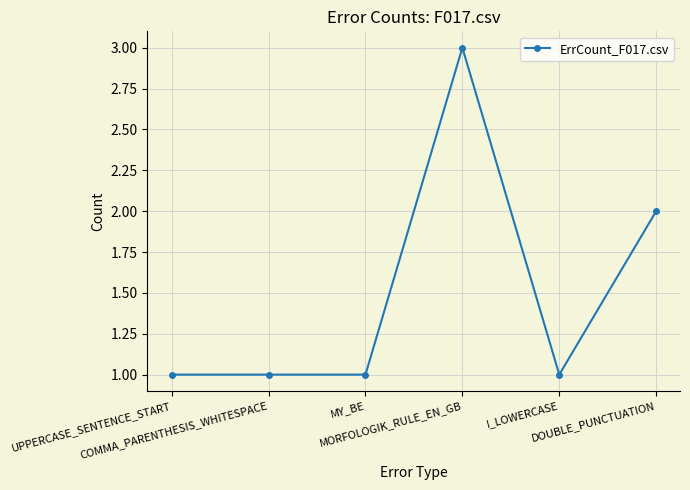

What is the ratio of the value at MY_BE to the value at MORFOLOGIK_RULE_EN_GB?

0.3